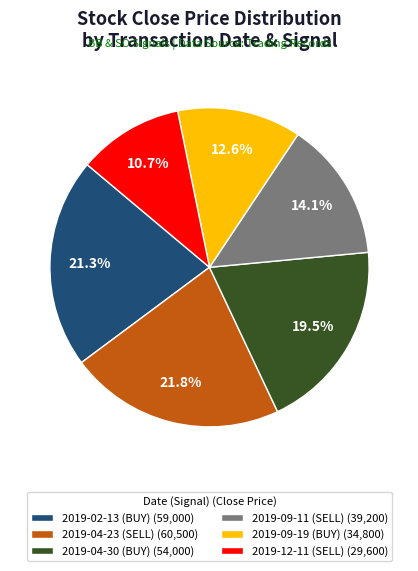

What percentage is the 2019-12-11 (SELL) slice, to the nearest percent?

11%